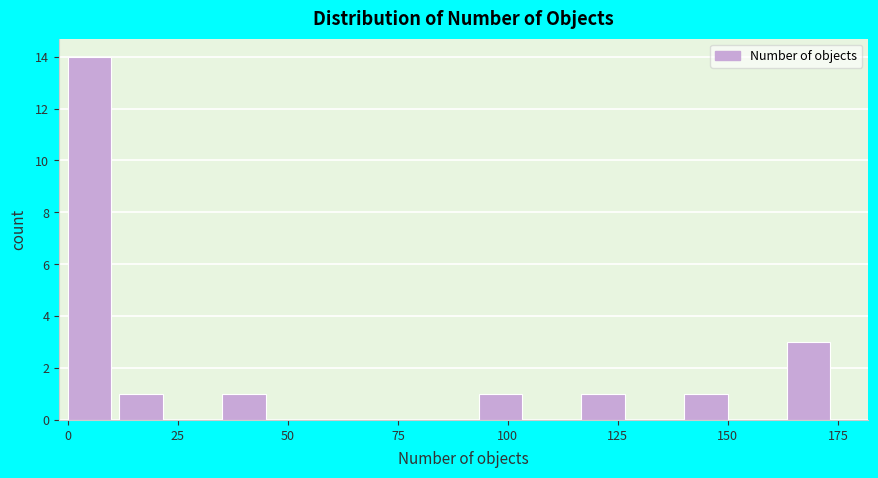

Around what value on the x-axis is the tallest bar? Give the approximate position of its centre, as read against the axis.

5